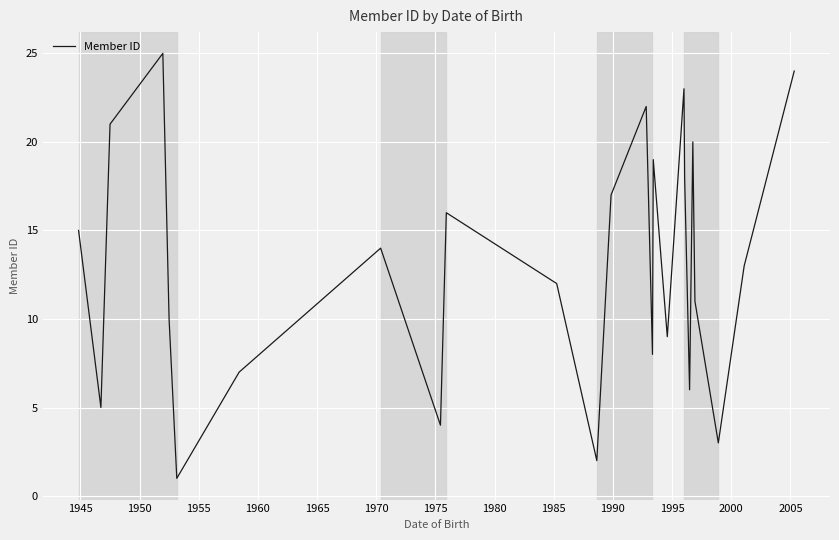

What is the difference between the maximum and minimum values?

24